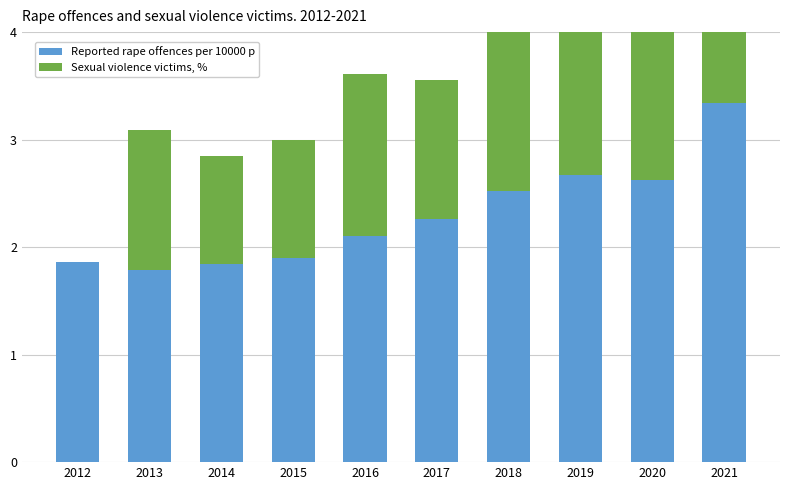

Rank the series by their maximum value, from highest to lowest.

Reported rape offences per 10000 p, Sexual violence victims, %